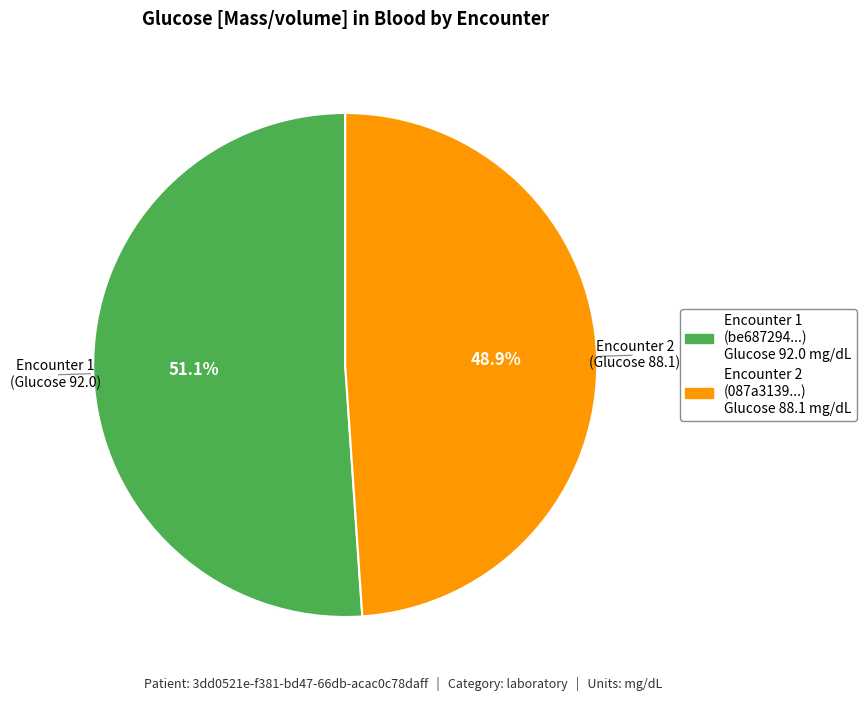

How many segments does this pie chart have?

2